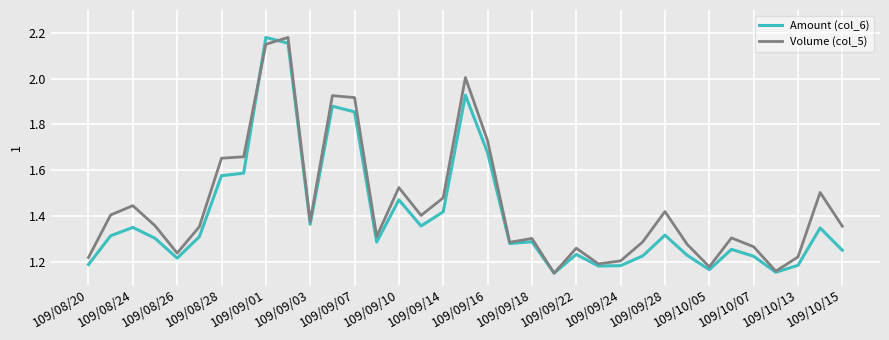

Does the chart have visible grid lines?

Yes